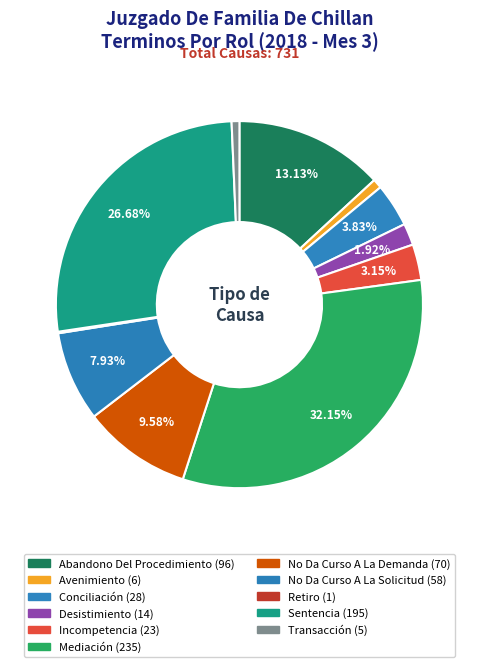

The Retiro slice represents 1% of the pie. True or false?

False